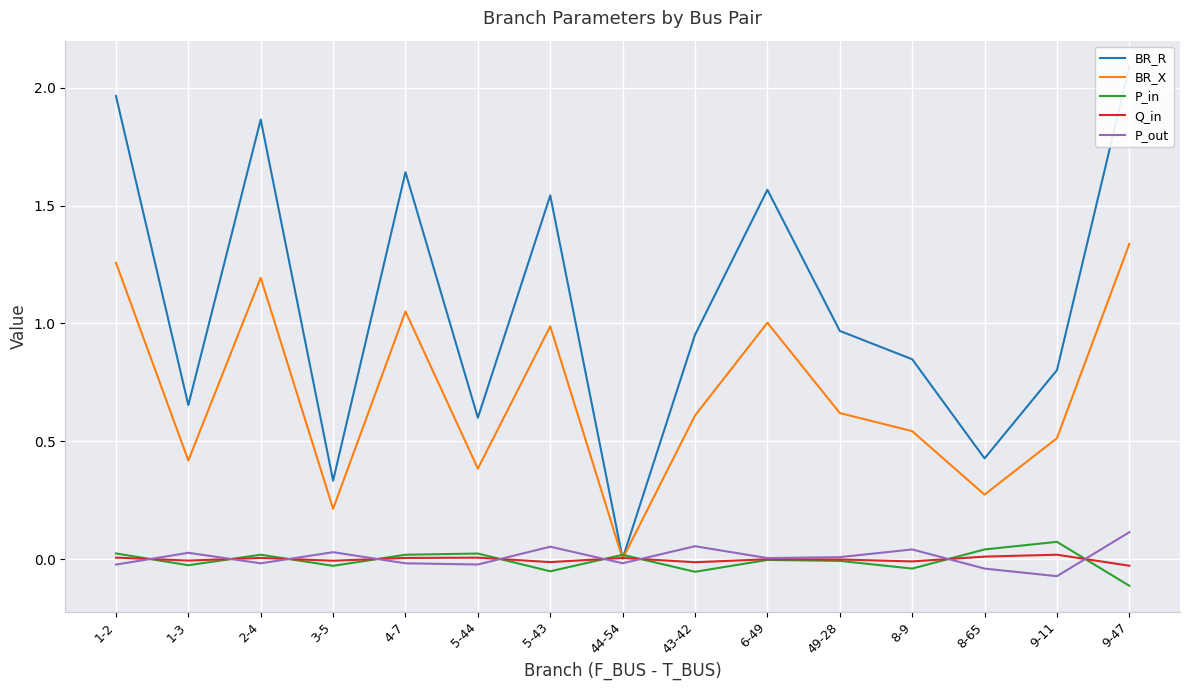

How many intersections are there between Q_in and BR_X?

2